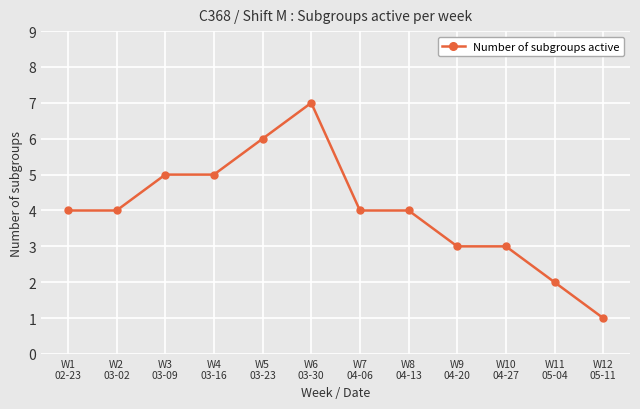

How many lines are shown in the chart?

1